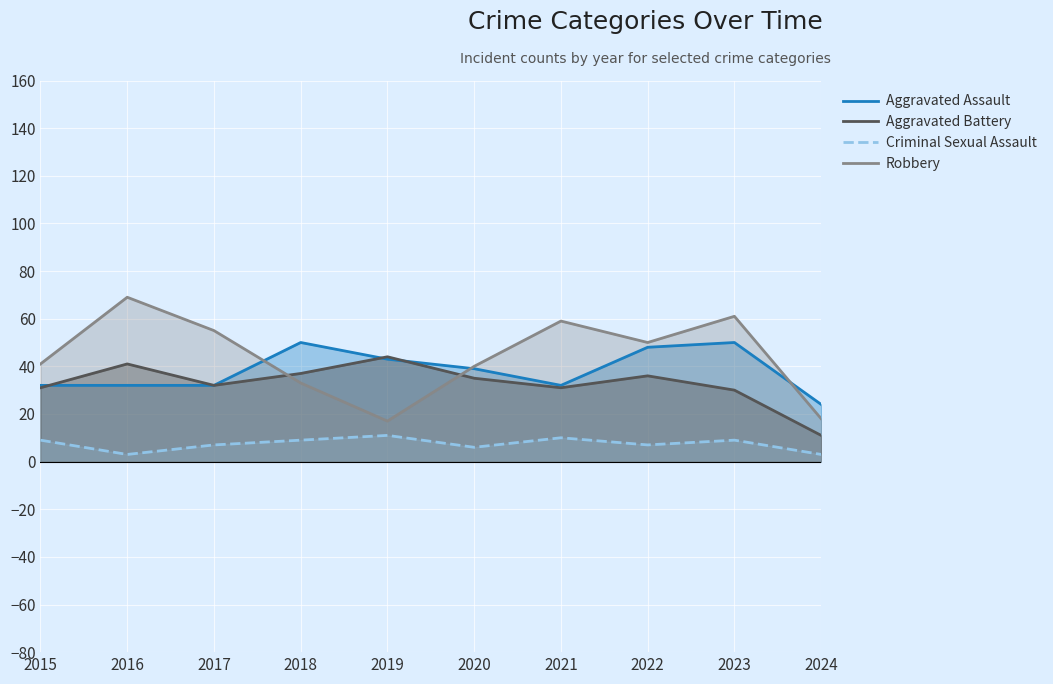

At which category is the sum across all series the highest?

2023